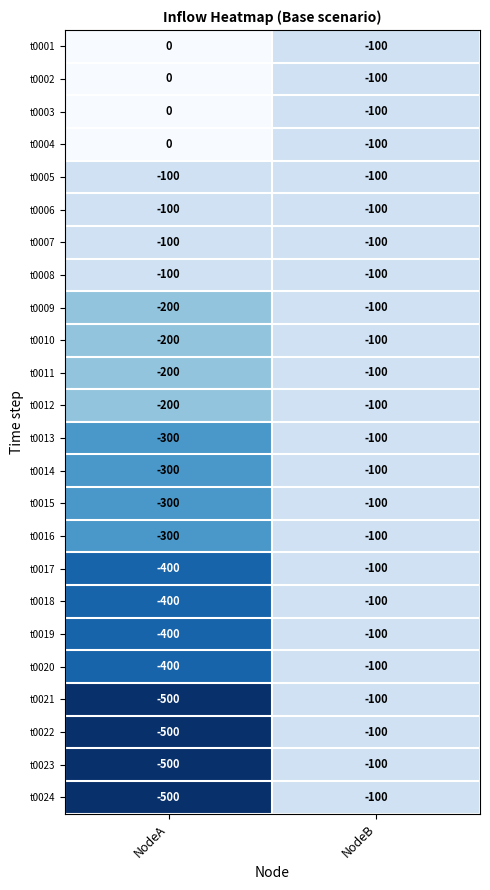

True or false: t0017 has a value of -400 at NodeA.

True